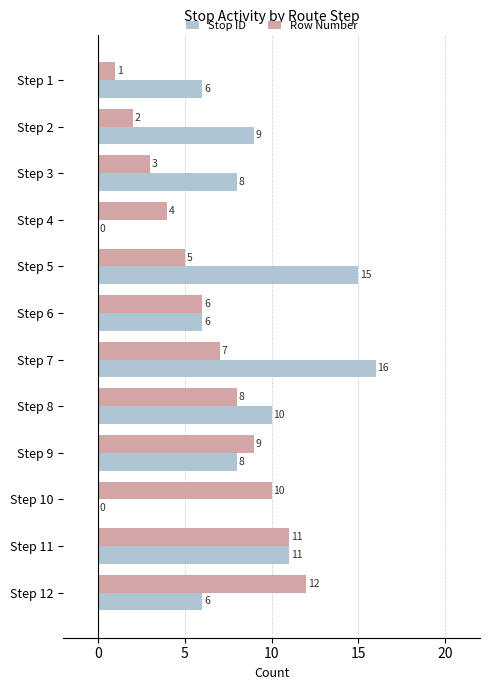

True or false: Stop ID has a value of 0 at Step 4.

True